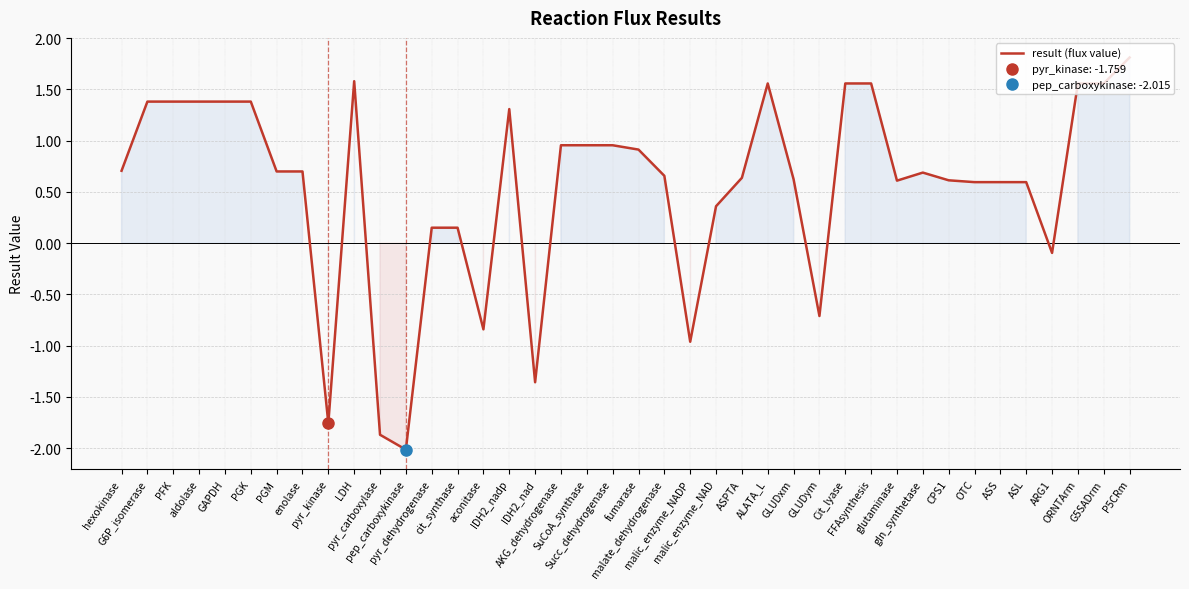

What is the smallest value displayed?

-2.0